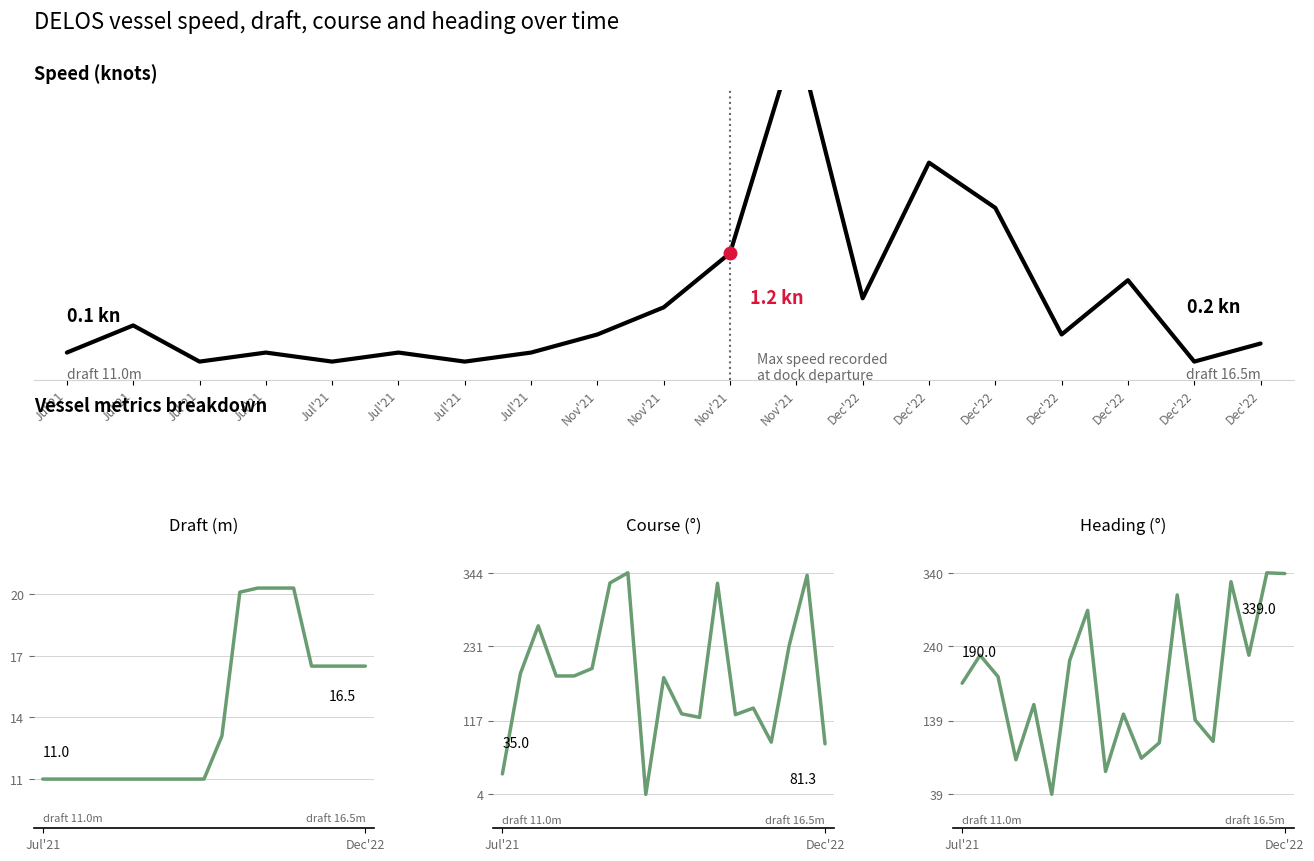

True or false: draft and speed intersect in this chart.

False